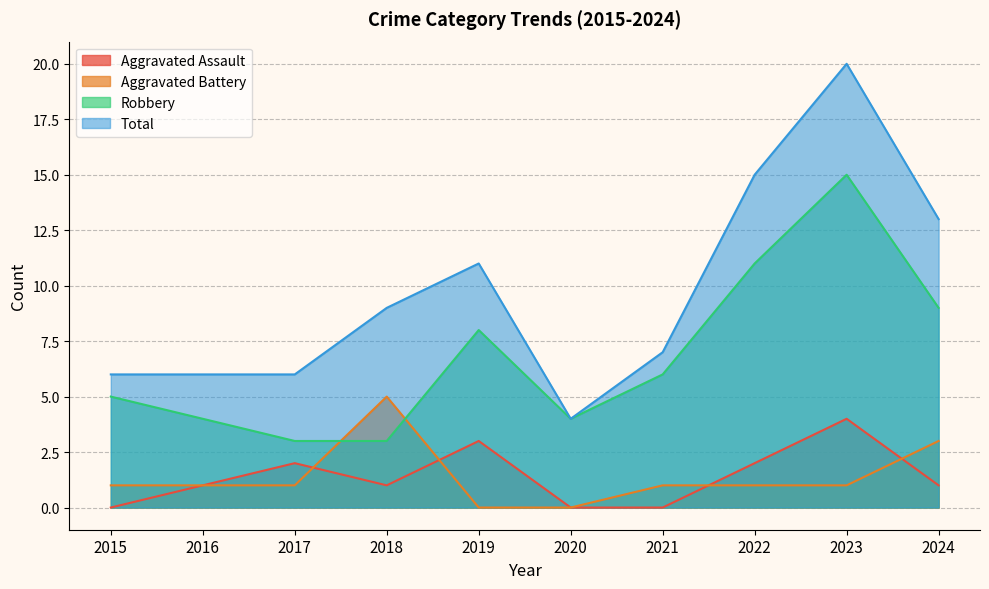

What value does the Aggravated Battery series have at 2015?

1